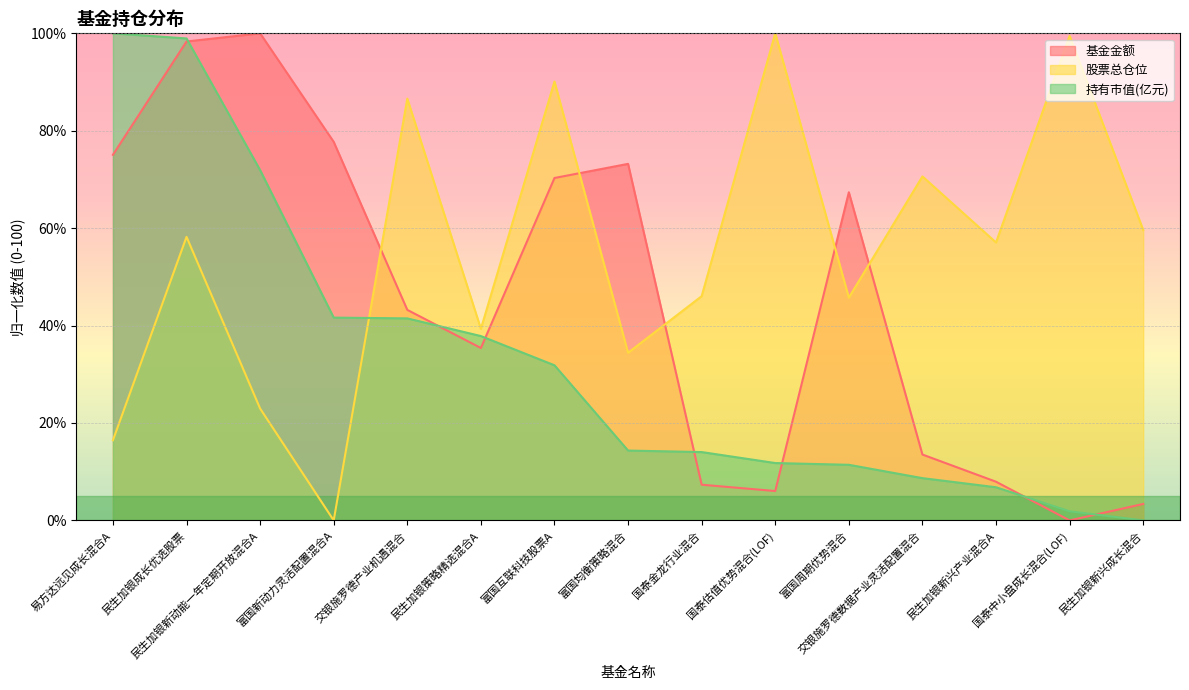

How many lines are shown in the chart?

3